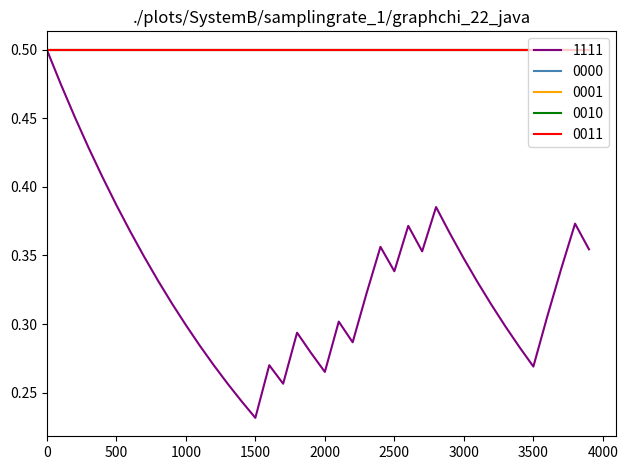

Does the chart have visible grid lines?

No